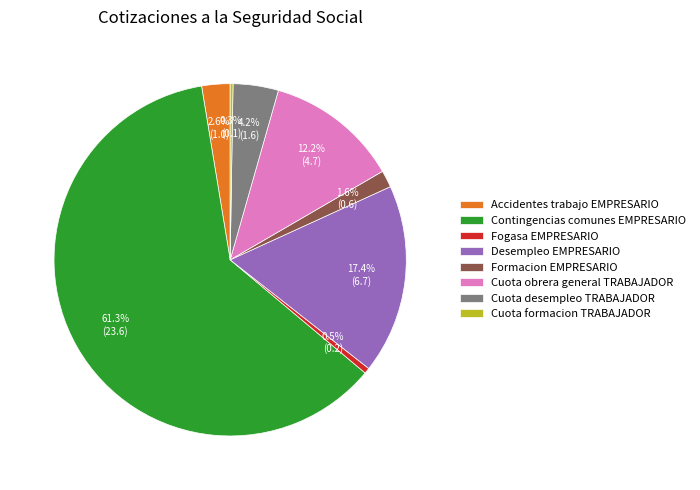

Approximately how many times larger is the value at Desempleo EMPRESARIO compared to Contingencias comunes EMPRESARIO?

0.3